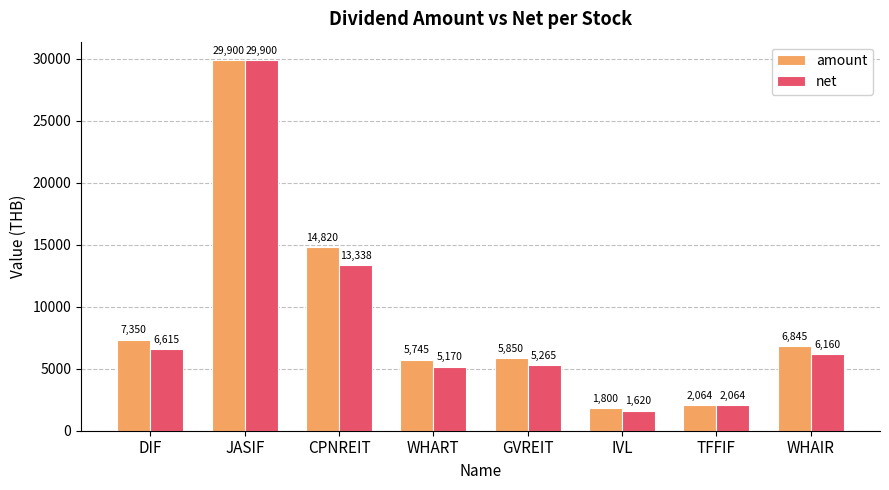

At how many categories does at least one series exceed 24363?

1